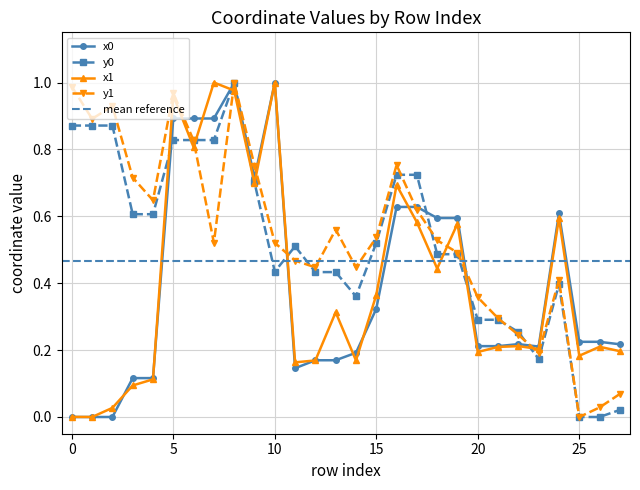

What is the maximum value shown in the chart?

1.0